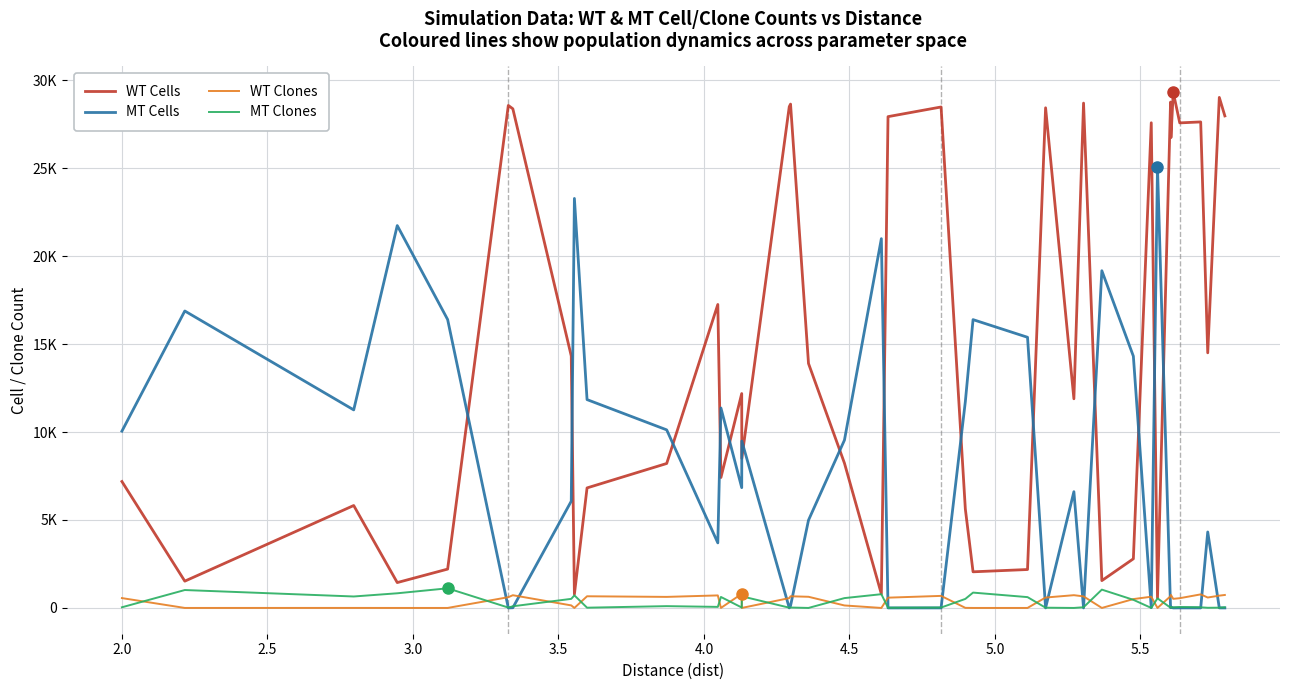

What is the value of the WT Cells point at the 10th from the left?

6823